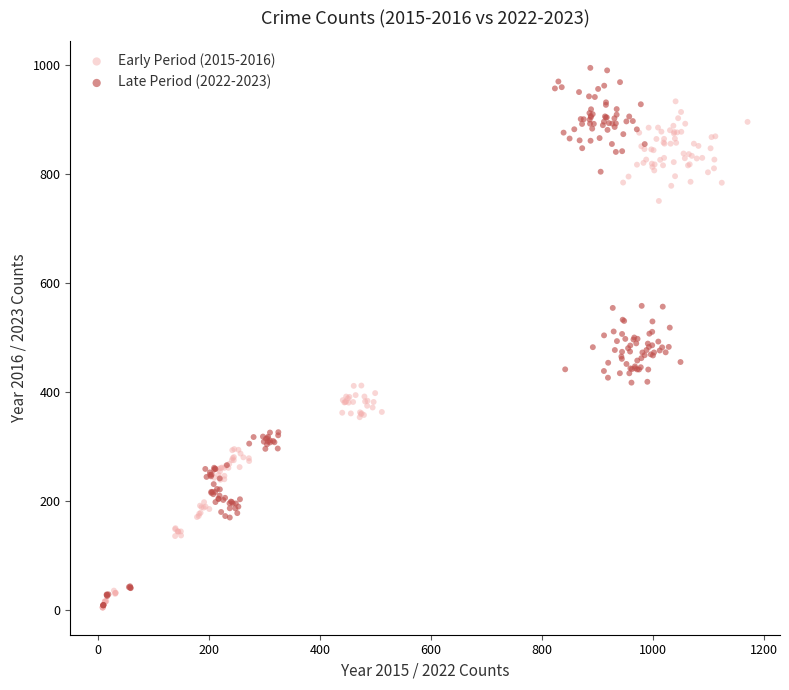

What are all the series names shown in the legend?

Early Period (2015-2016), Late Period (2022-2023)